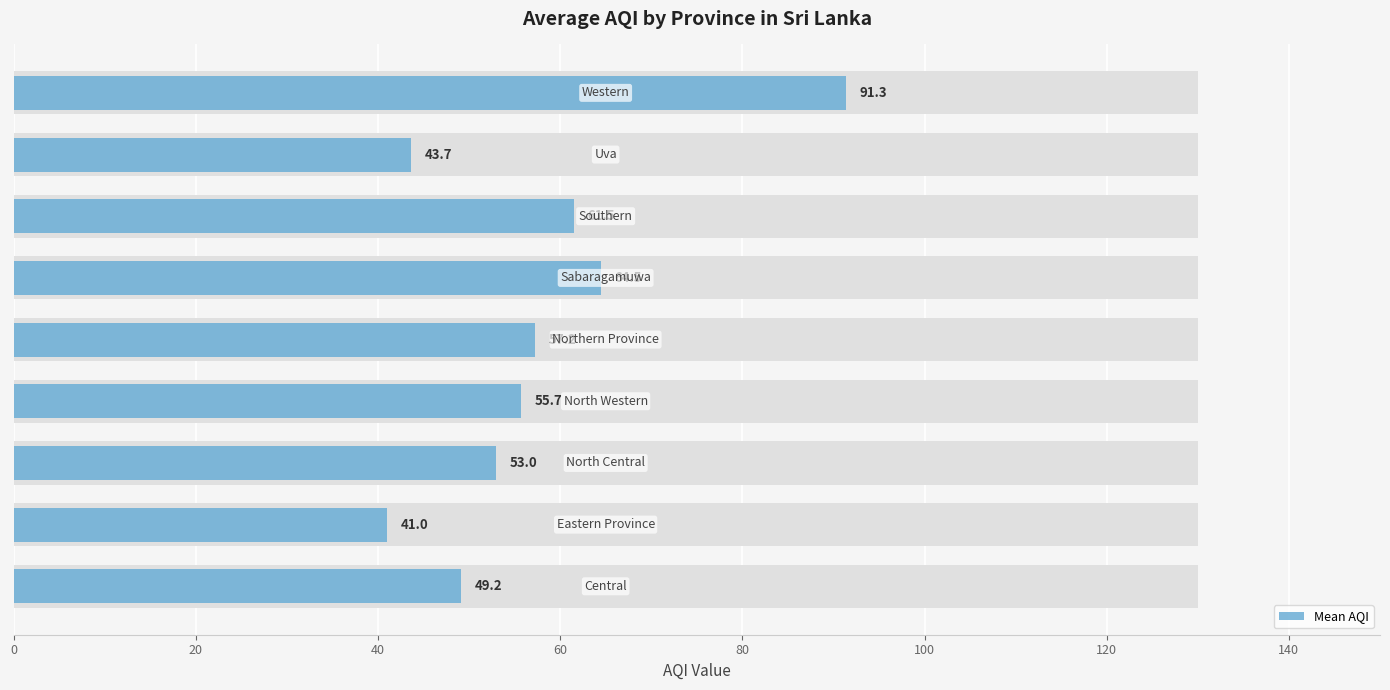

What is the value of the 2nd bar from the left?

41.0